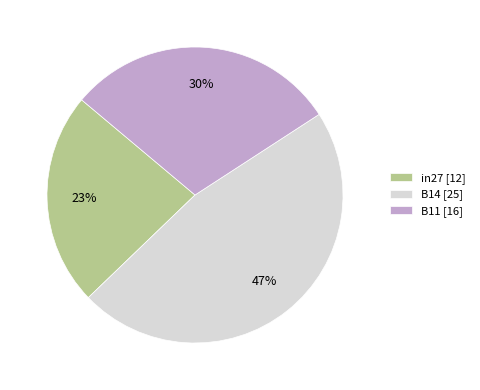

Rank the categories by value from lowest to highest.

in27, B11, B14